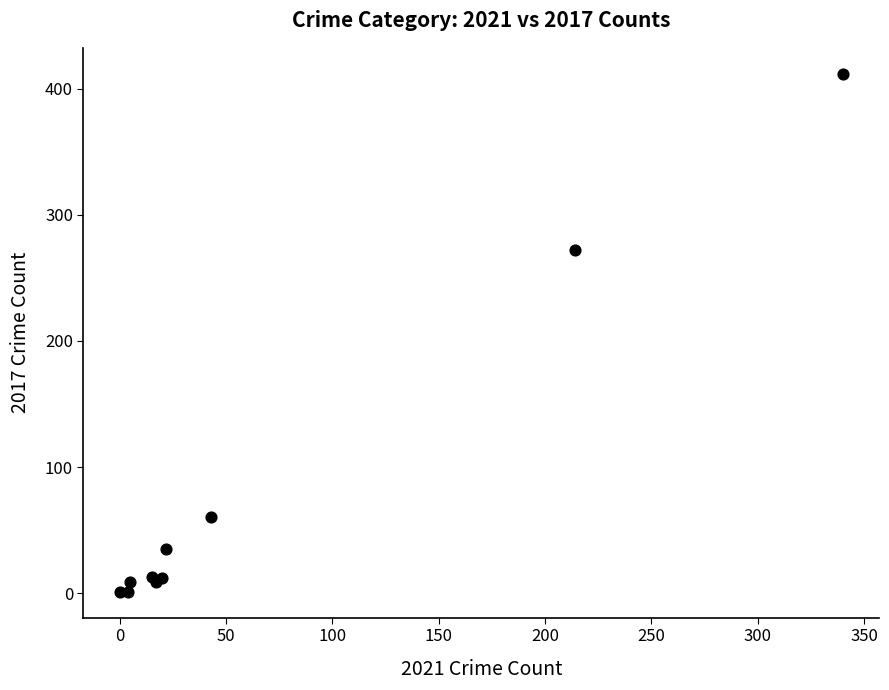

What Y value in the scatter plot is closest to 206?

272